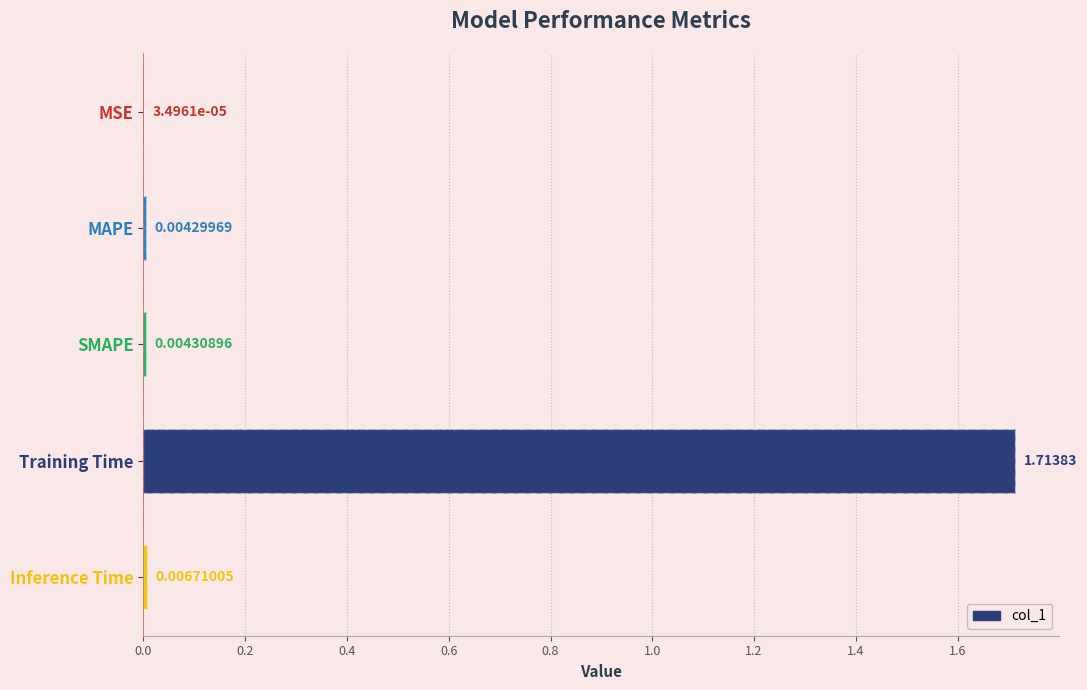

At which category does the chart reach its peak across all series?

0.6